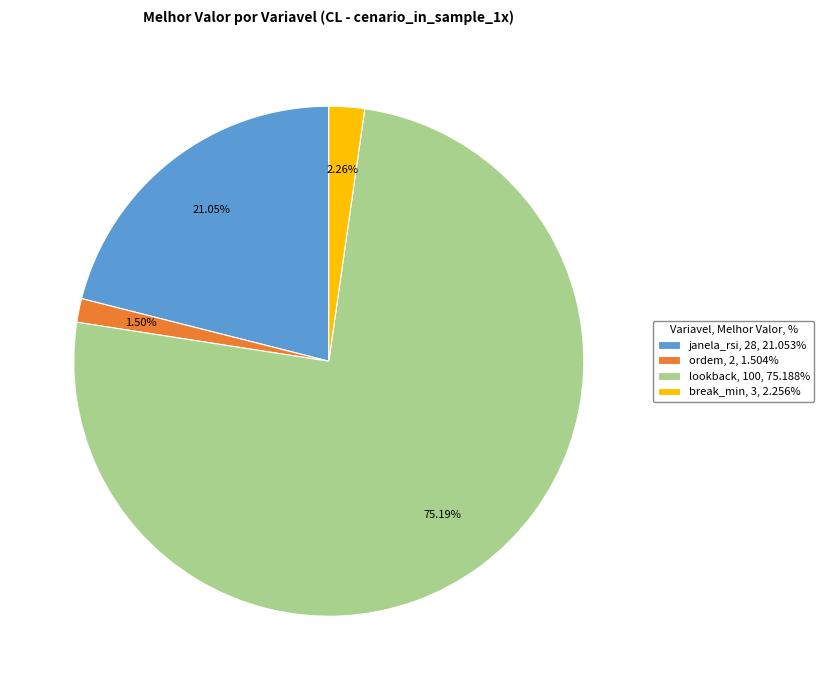

Which category has the biggest portion of the pie?

lookback